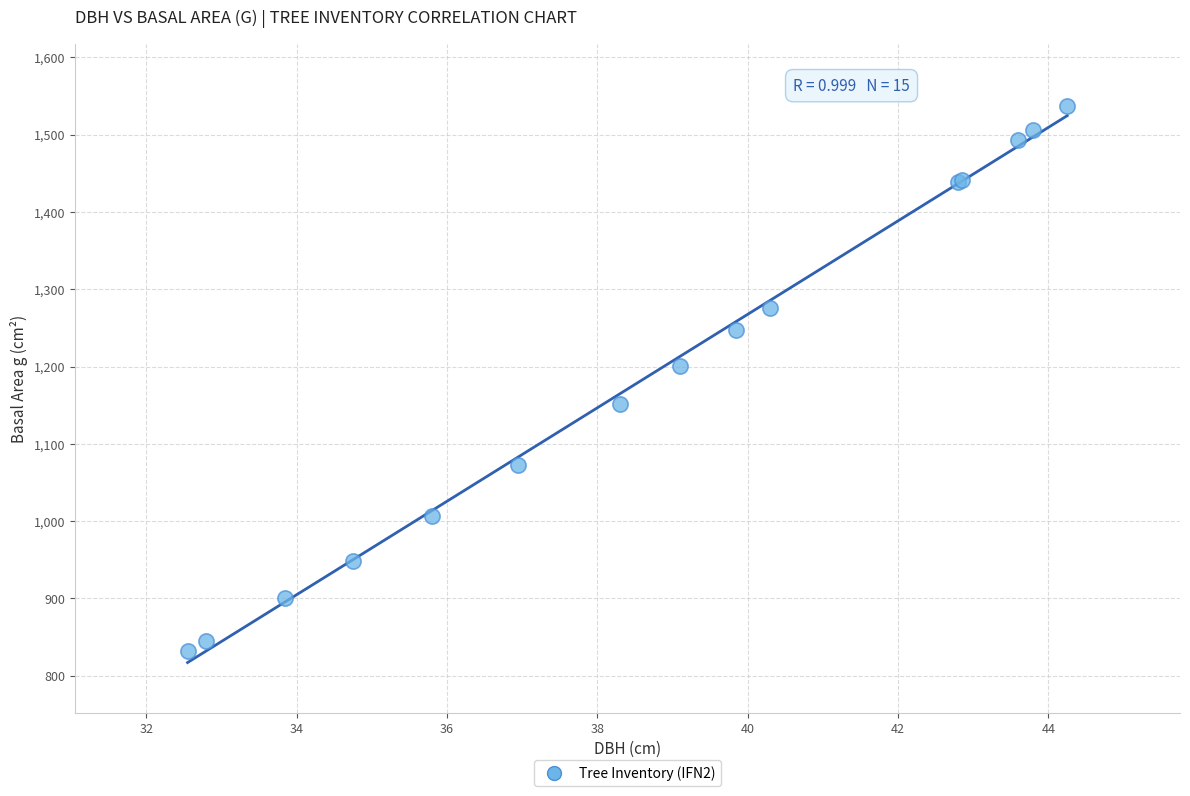

What Y value in the scatter plot is closest to 1184?

1200.7